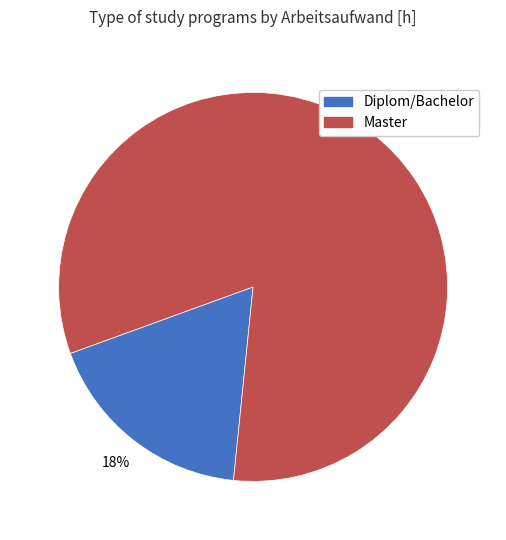

To the nearest percent, what is the difference between the largest and smallest slice percentages?

64%